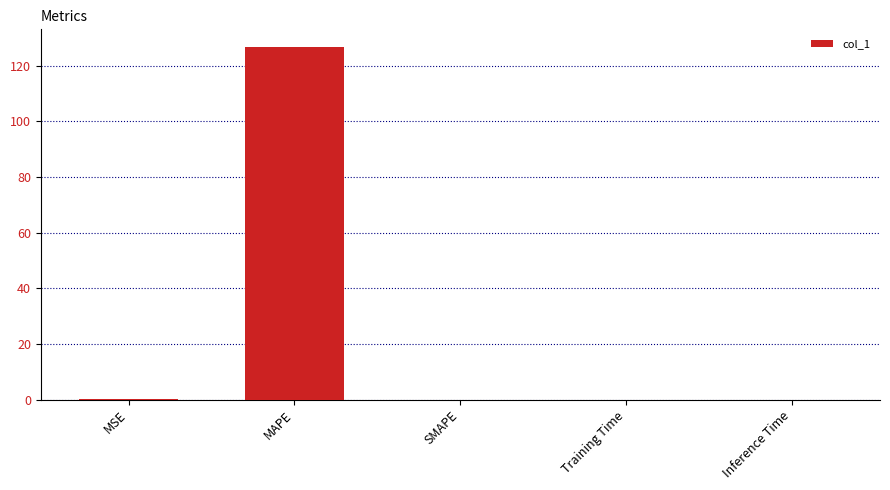

How many data points does each series have?

5